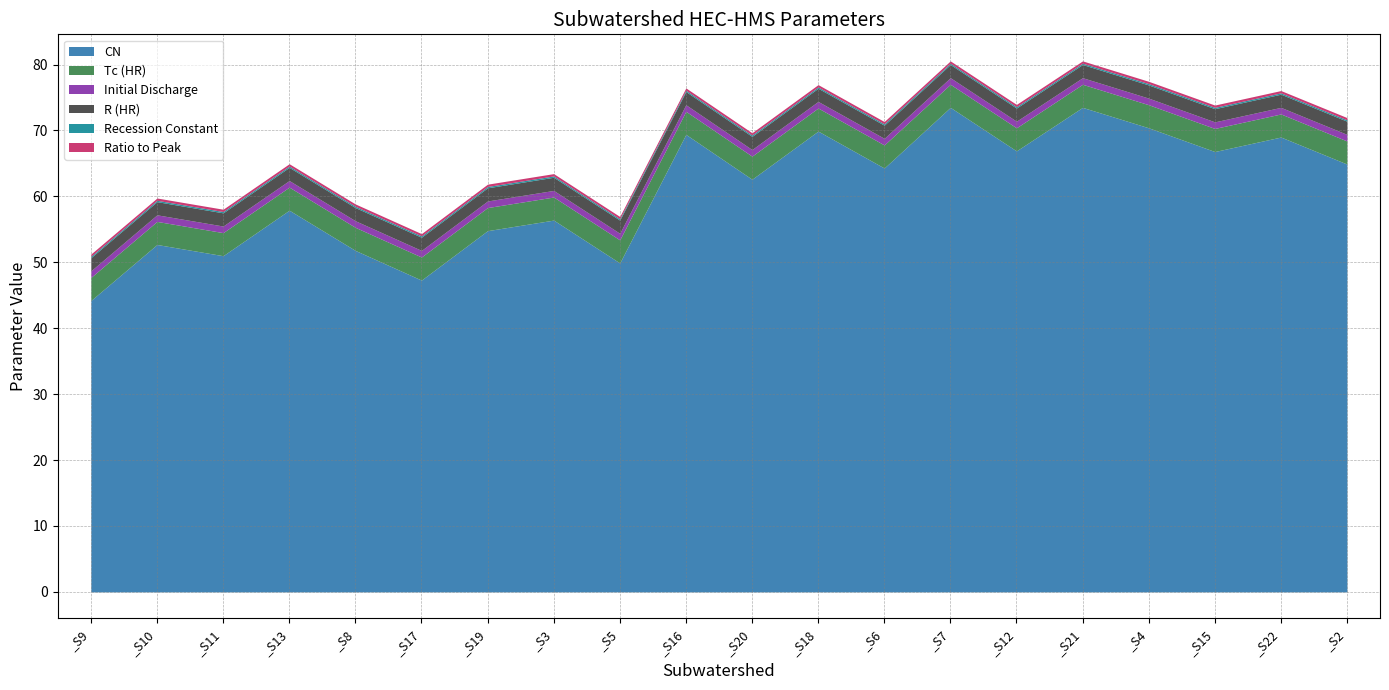

The value of R (HR) at _S2 is 0.5. True or false?

False